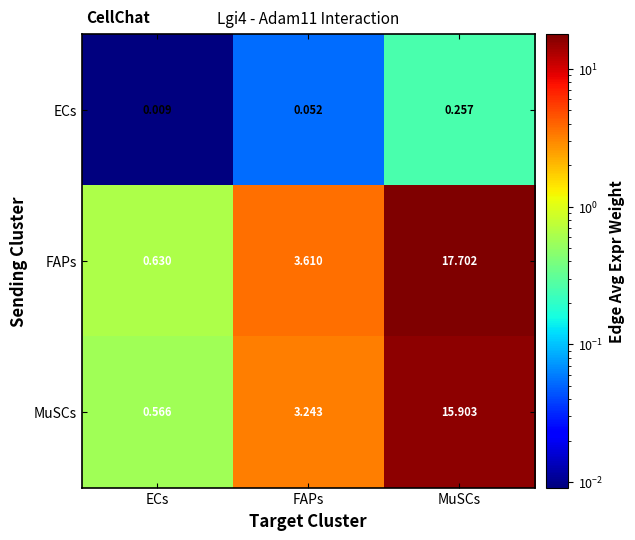

At ECs, list the series in order from smallest to largest.

ECs, MuSCs, FAPs